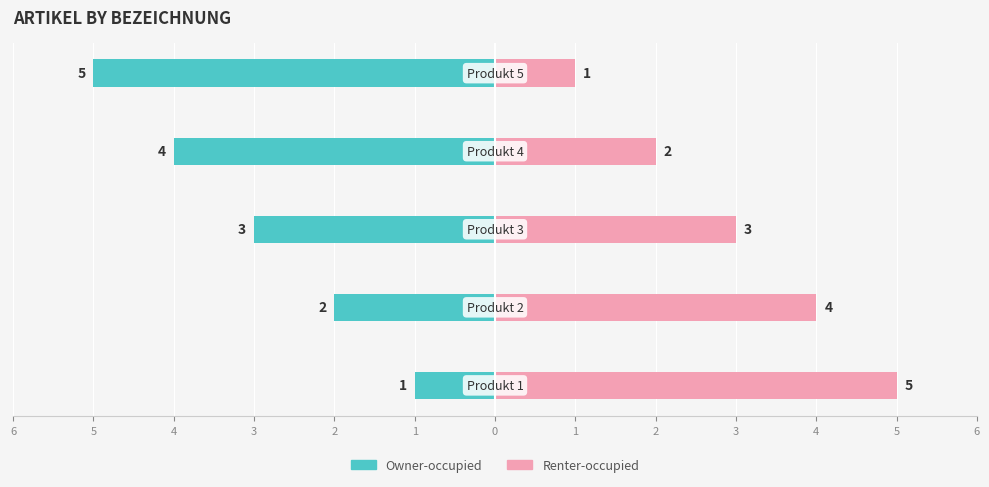

True or false: Owner-occupied has a value of -2 at 3.

False